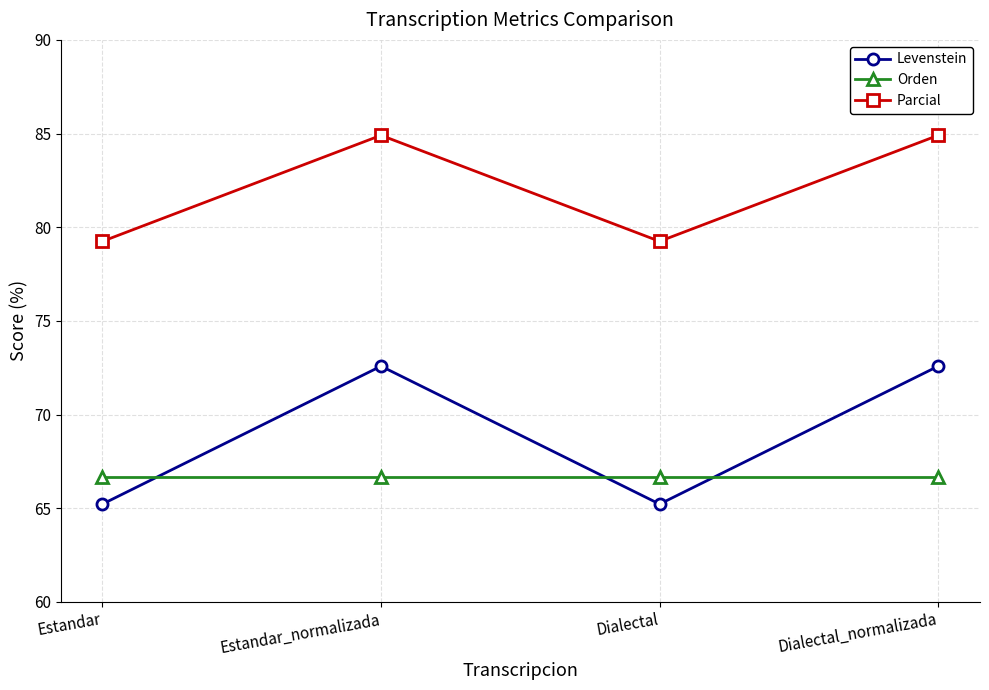

What are all the series names shown in the legend?

Levenstein, Orden, Parcial